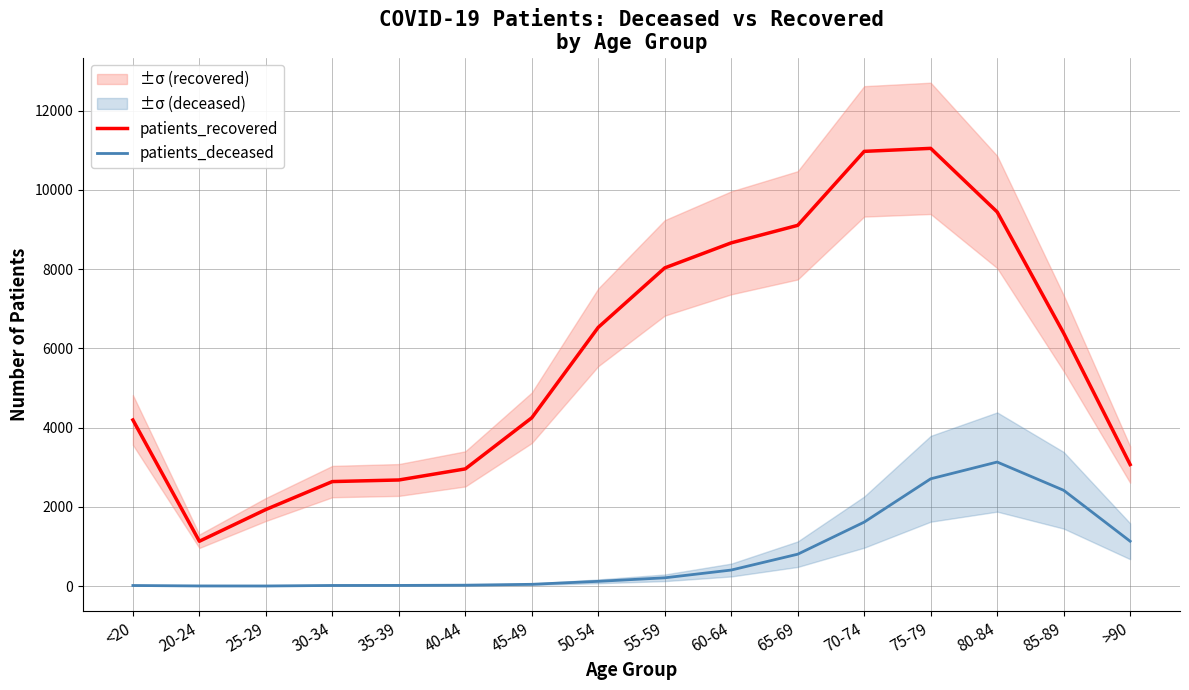

What is the value of the patients_recovered point at the 10th from the left?

8663